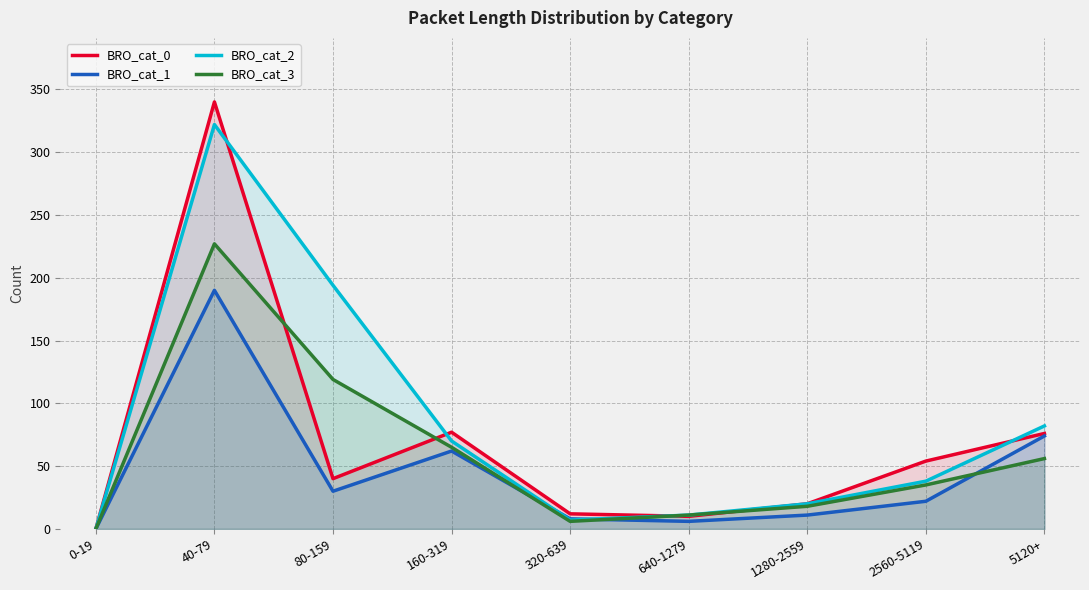

How many data points in BRO_cat_1 are above 22?

4